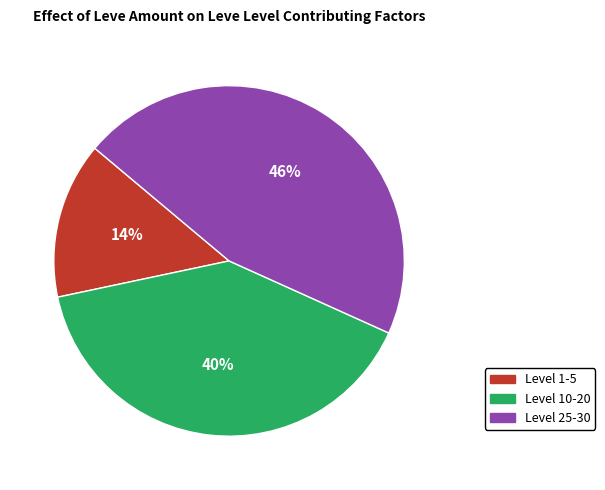

To the nearest percent, what is the average slice percentage?

33%